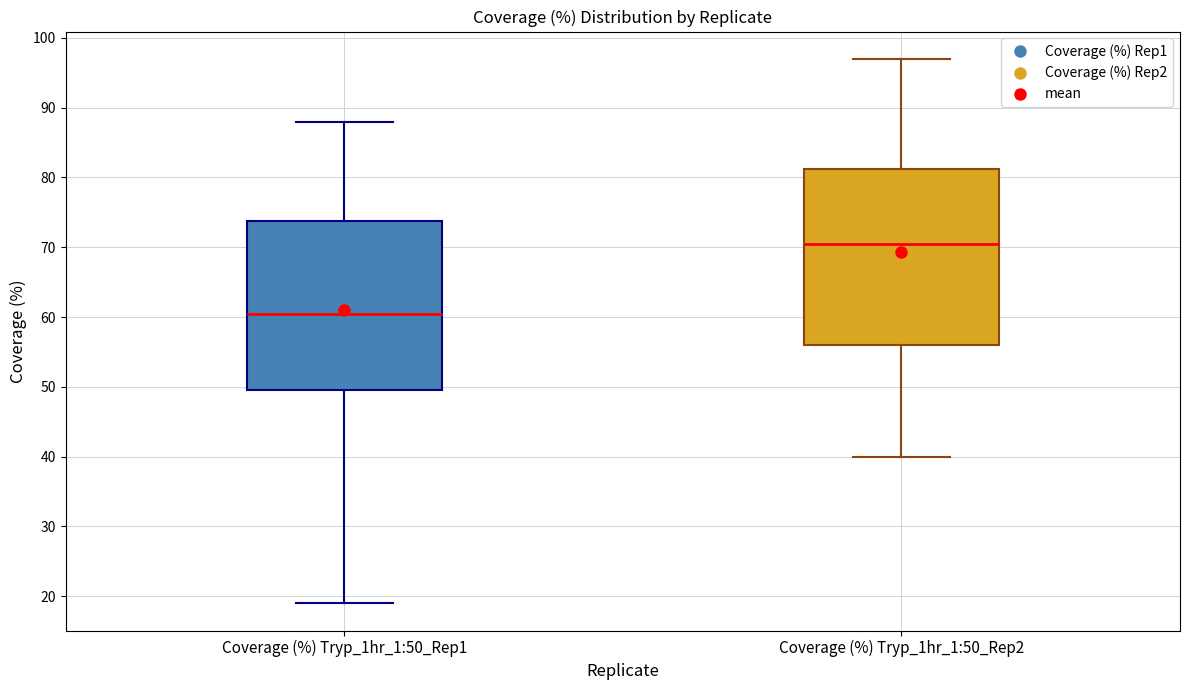

Which box is the tallest, from its lower edge to its upper edge?

Coverage (%) Tryp_1hr_1:50_Rep2